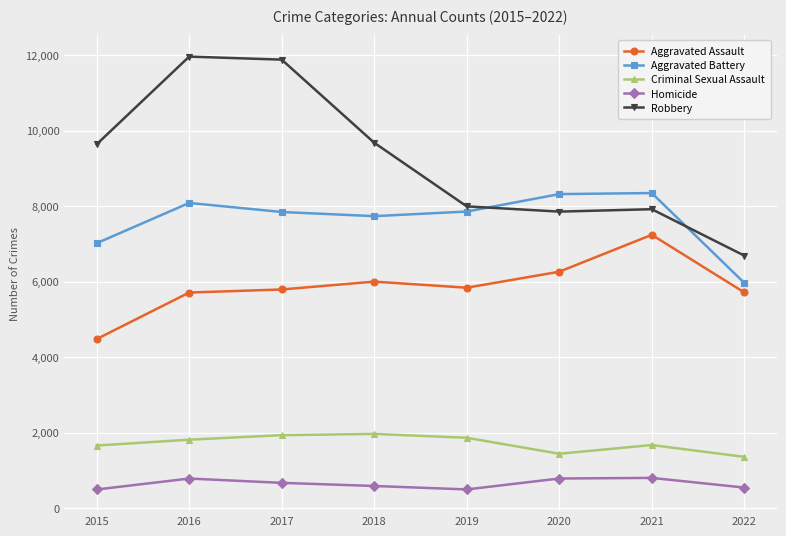

How many values in the Robbery series are below 9638?

4